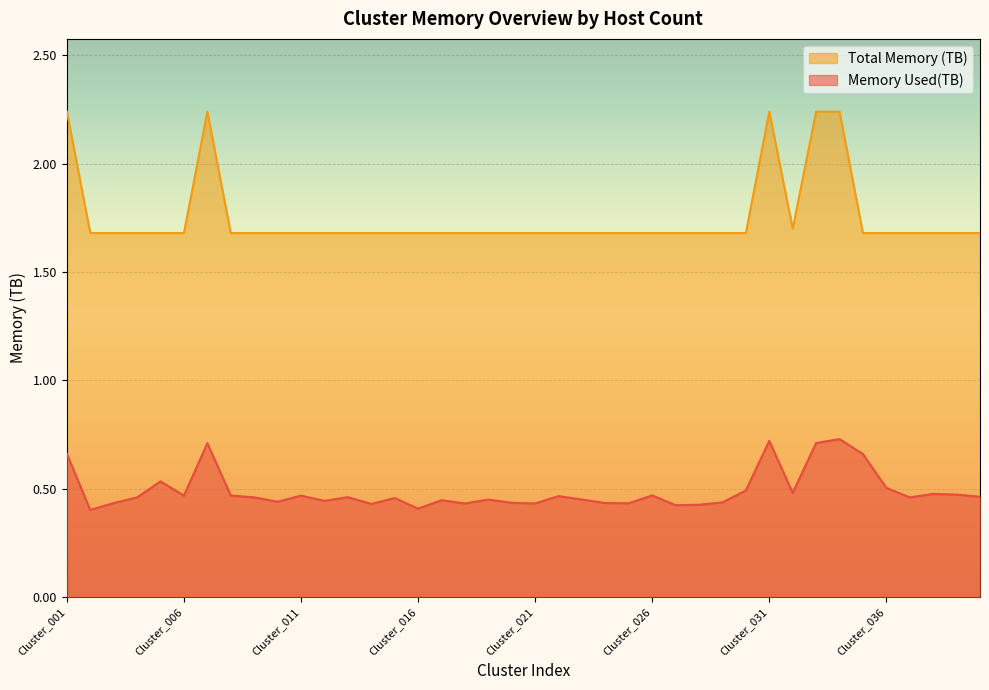

What are all the series names shown in the legend?

Total Memory (TB), Memory Used(TB)